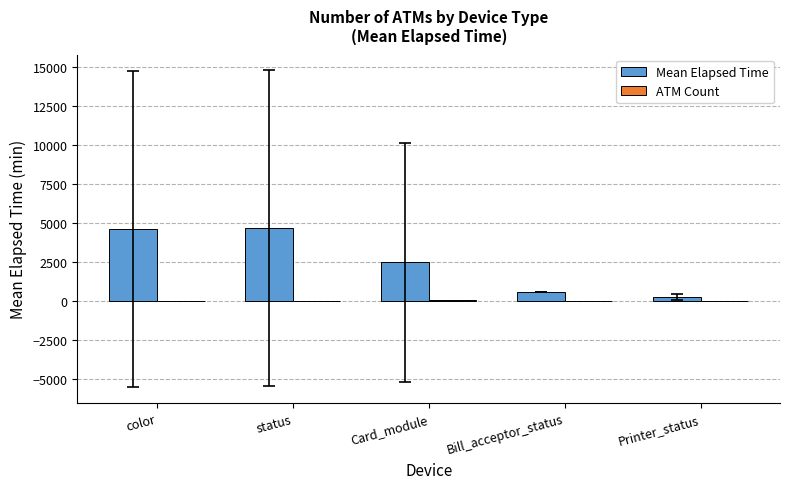

Between color and Printer_status, which series saw the biggest shift?

Mean Elapsed Time